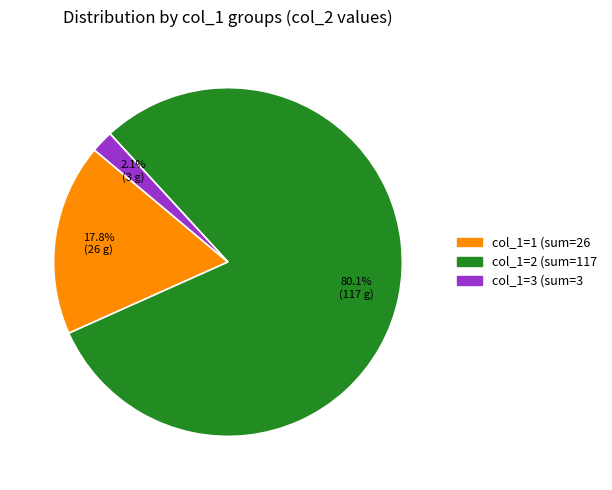

Does any single category account for the majority?

Yes